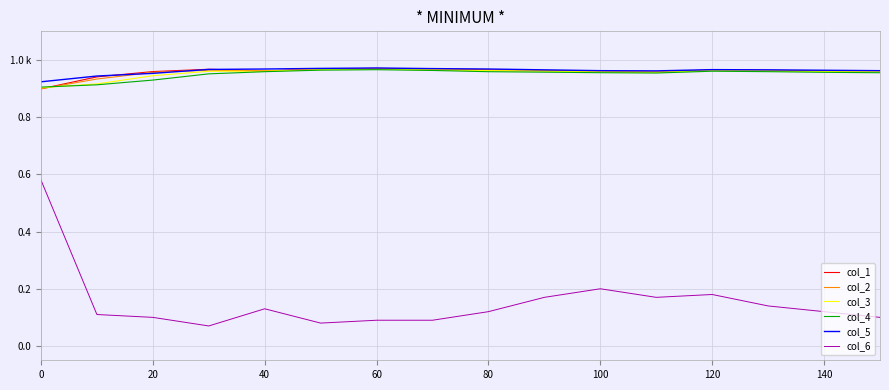

Does the chart display data point markers on the line(s)?

No